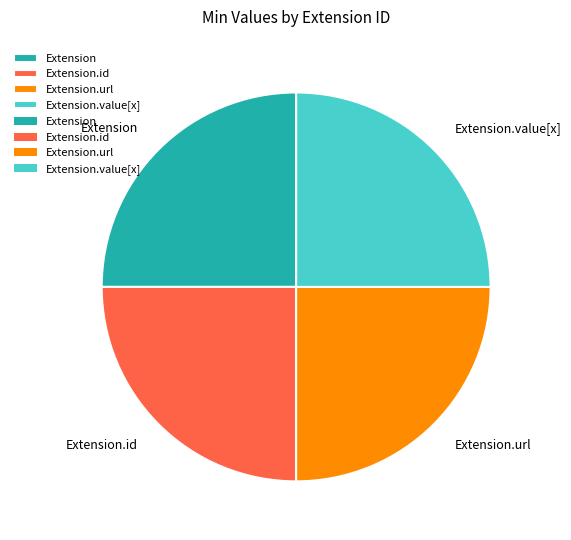

Is there any slice that represents more than half of the pie?

No